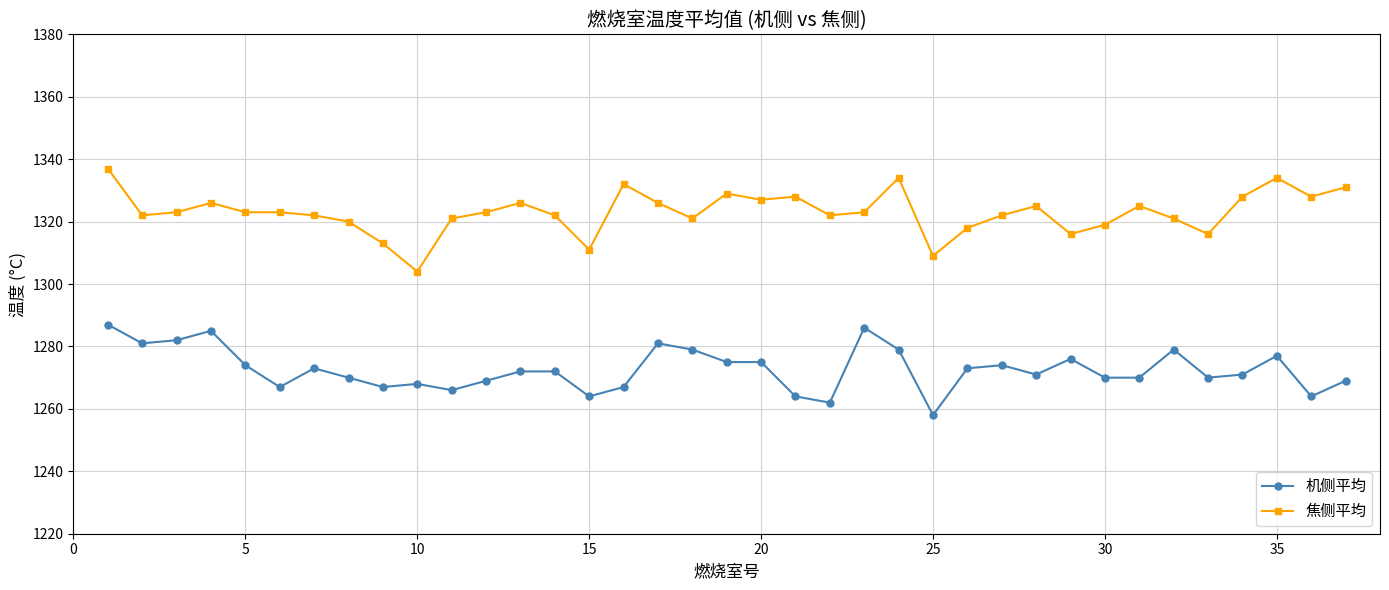

Which series has the widest spread of values?

焦侧平均